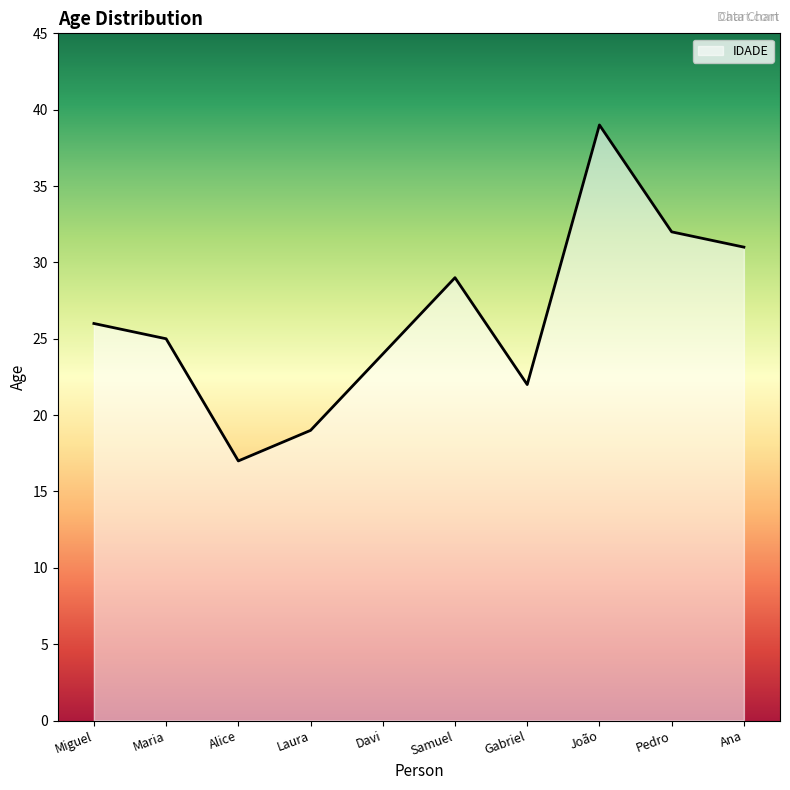

How many data points are less than 26?

5